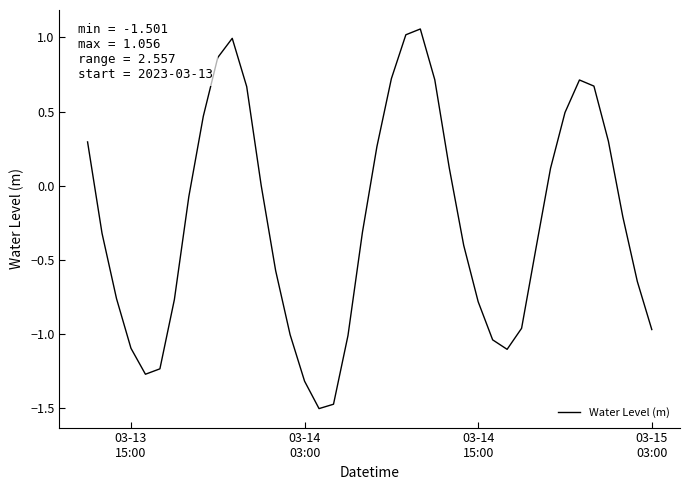

What is the difference between the maximum and minimum values?

2.6